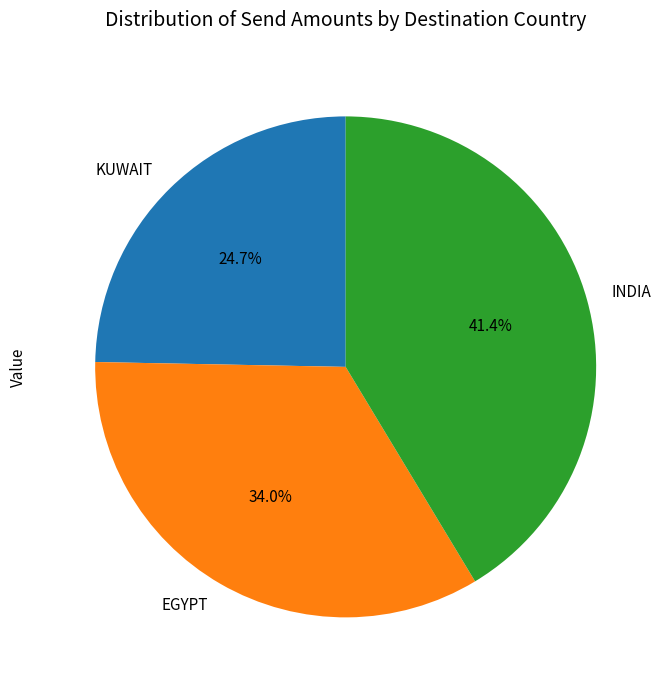

What percentage is the EGYPT slice, to the nearest percent?

34%